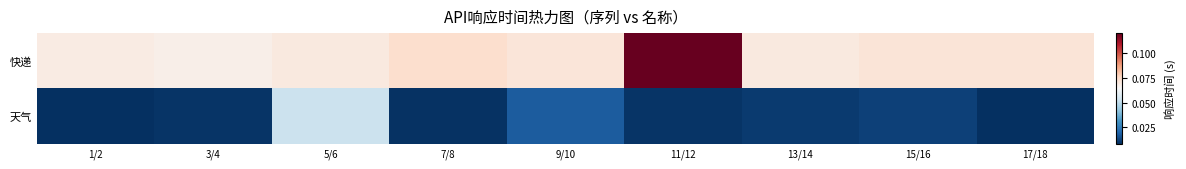

Between 1/2 and 9/10, which series saw the biggest shift?

天气